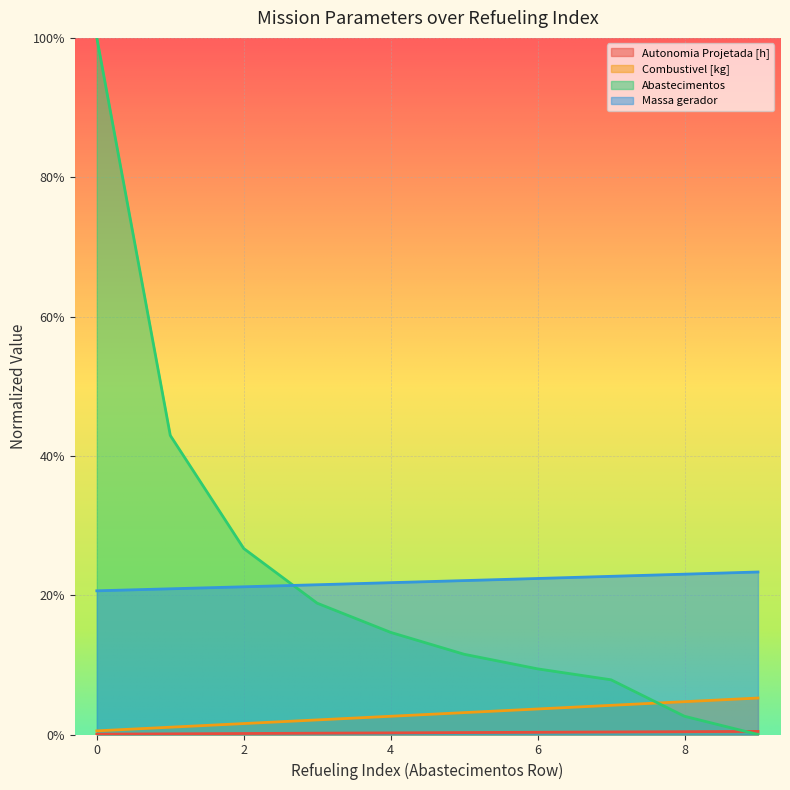

True or false: Autonomia Projetada [h] and Combustivel [kg] intersect in this chart.

False